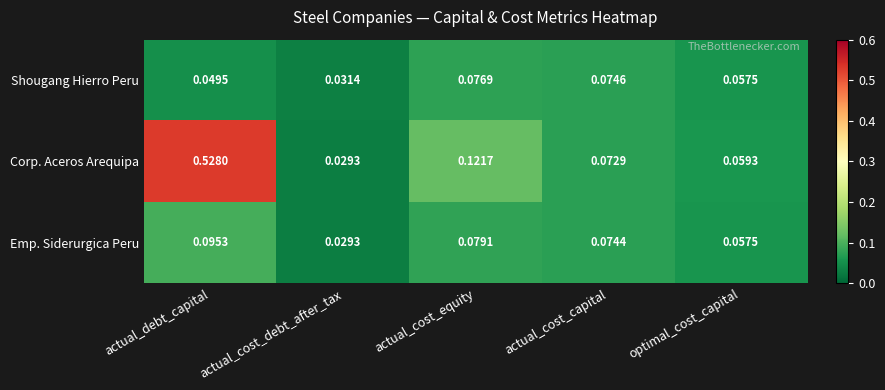

At actual_debt_capital, list the series in order from largest to smallest.

Corp. Aceros Arequipa, Emp. Siderurgica Peru, Shougang Hierro Peru